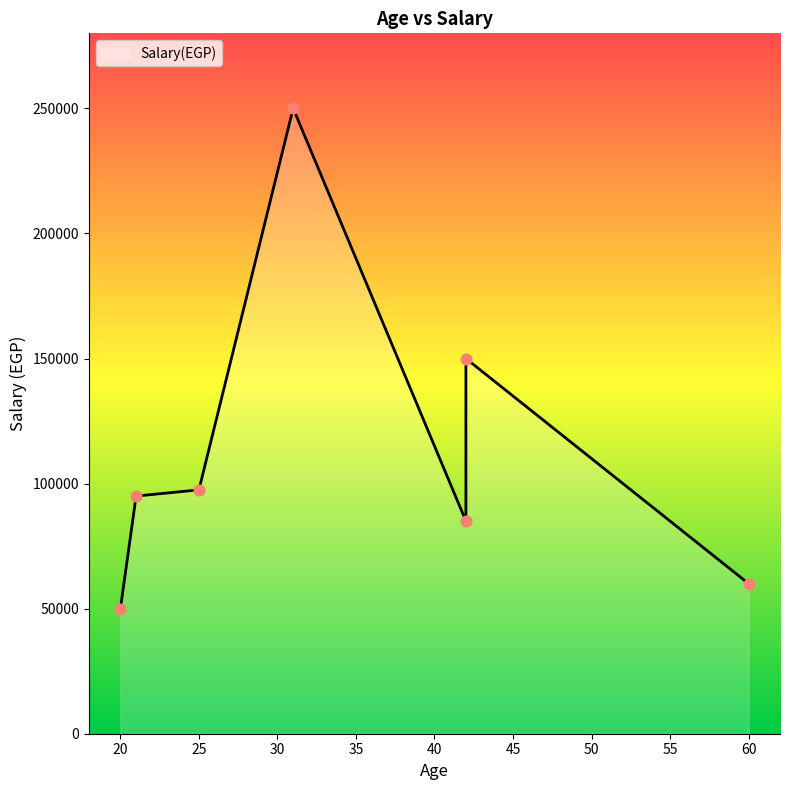

Approximately how many times larger is the value at 42 compared to 60?

1.4